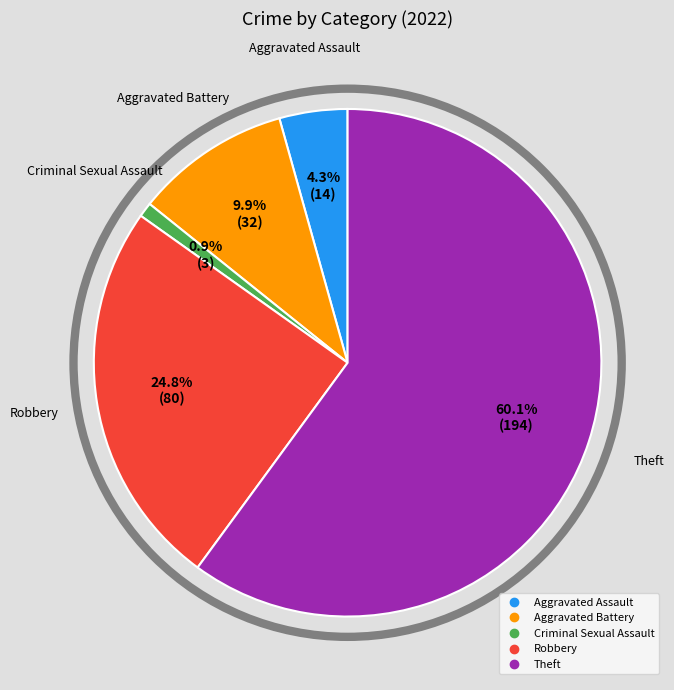

Does any single category account for the majority?

Yes